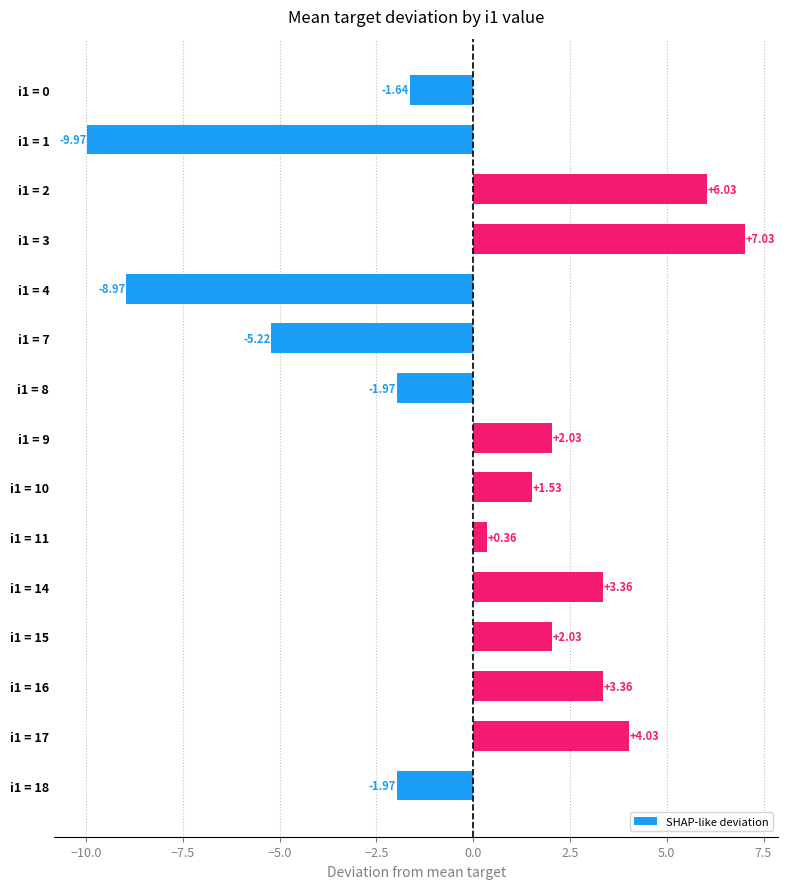

What is the difference between the maximum and minimum values?

17.0